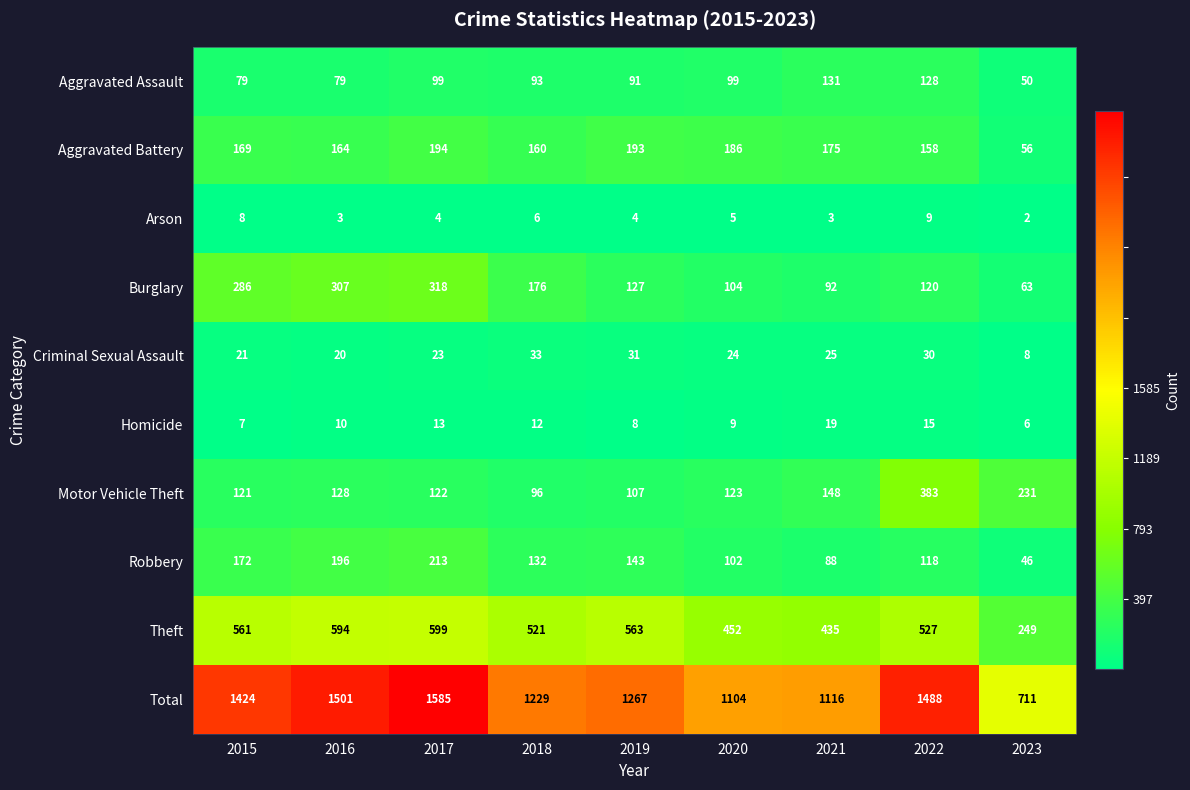

At which label is Burglary closest to 190?

2018